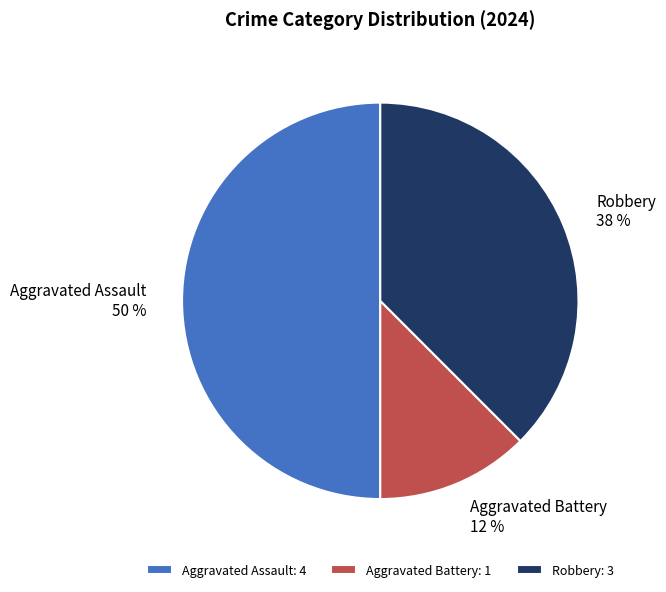

To the nearest percent, what percentage of the pie is Aggravated Assault?

50%